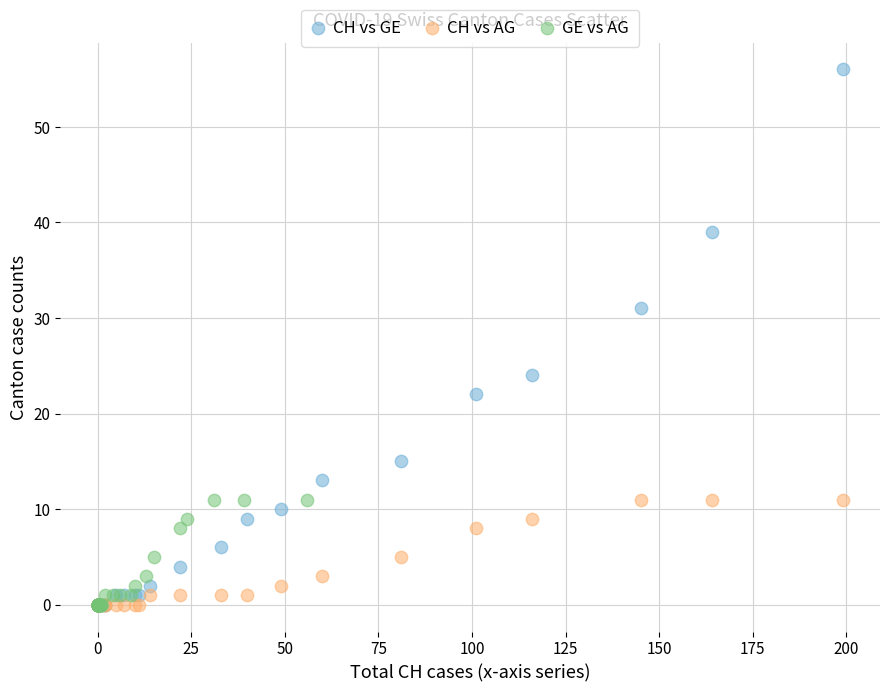

Which series has the widest spread of Y values?

CH vs GE